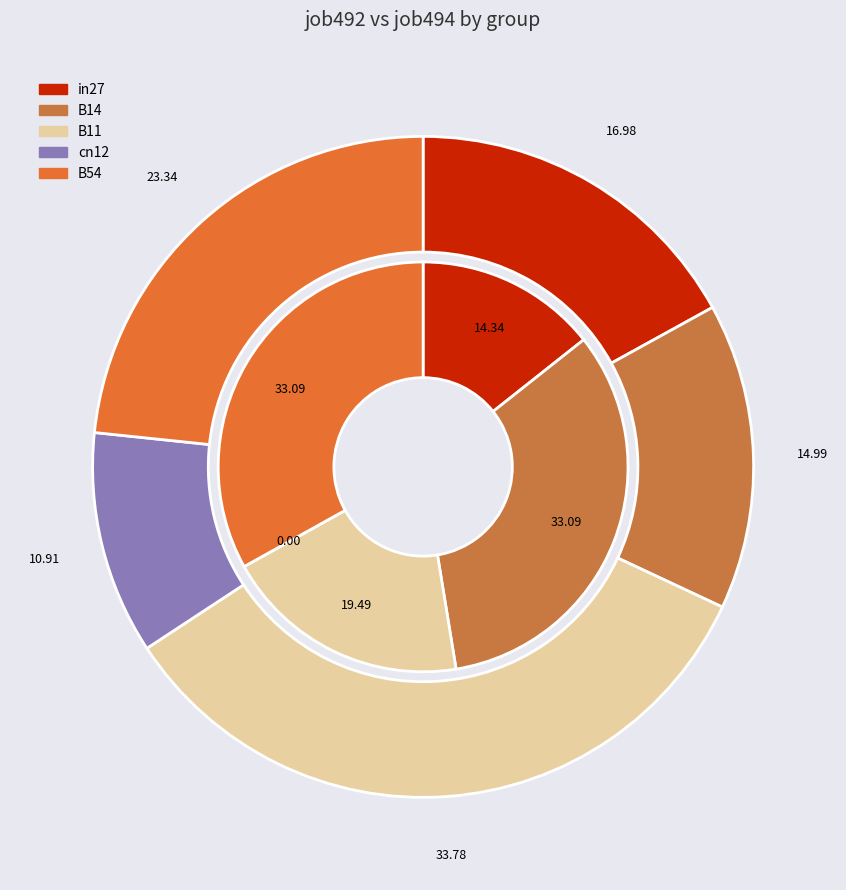

Which category has the smallest portion of the pie?

cn12